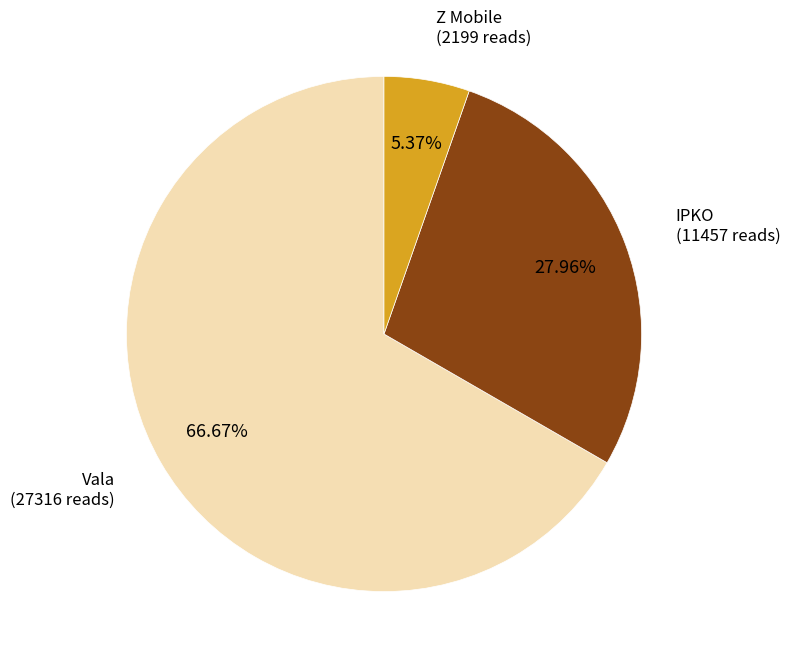

How many segments does this pie chart have?

3